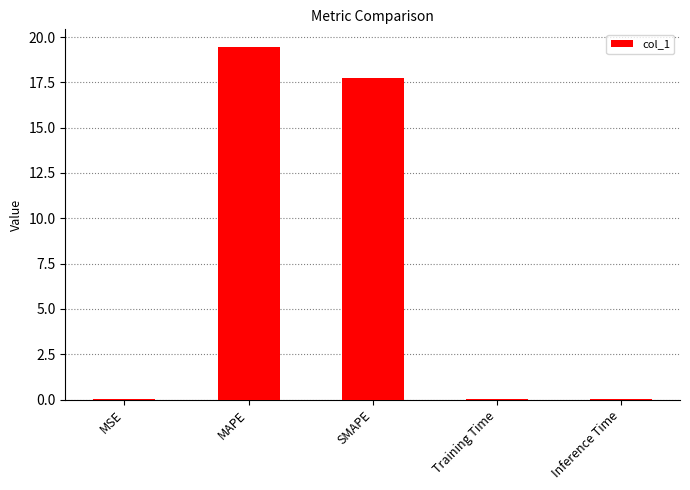

What is the ratio of the value at MAPE to the value at SMAPE?

1.1